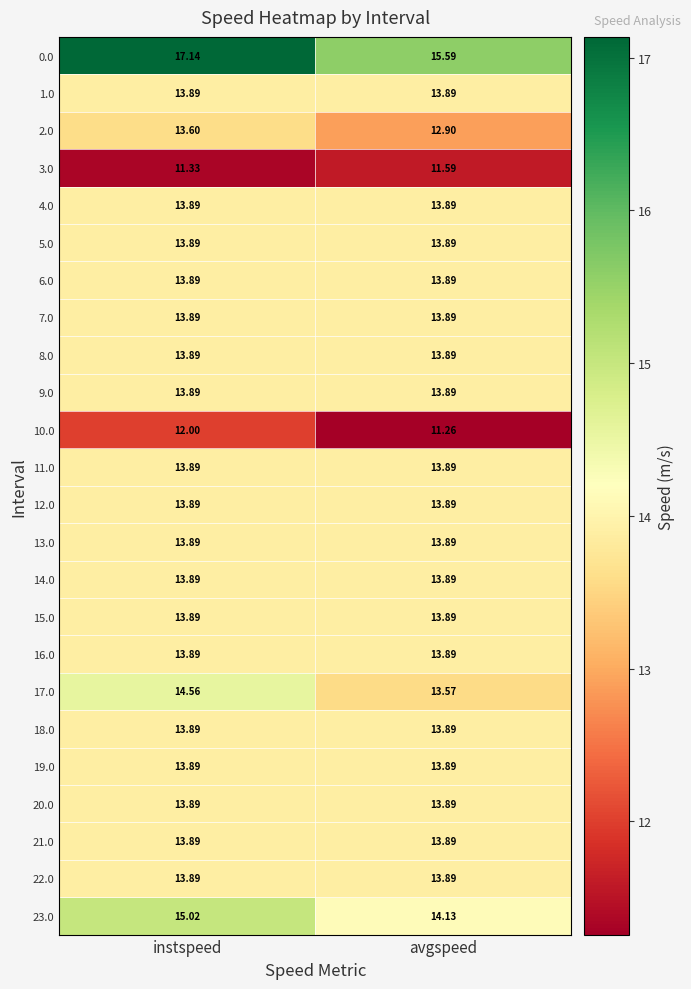

Rank the categories by 10.0 value from lowest to highest.

avgspeed, instspeed